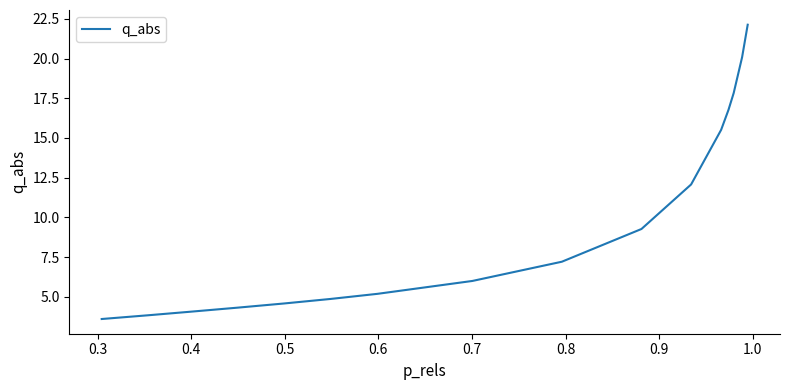

How many lines are shown in the chart?

1